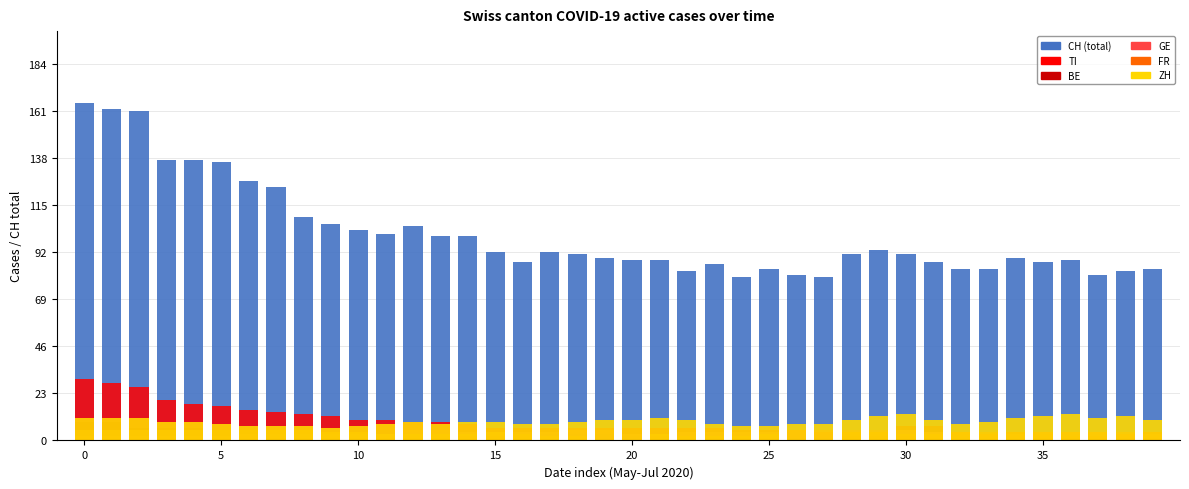

How many data points in CH are less than 91?

19